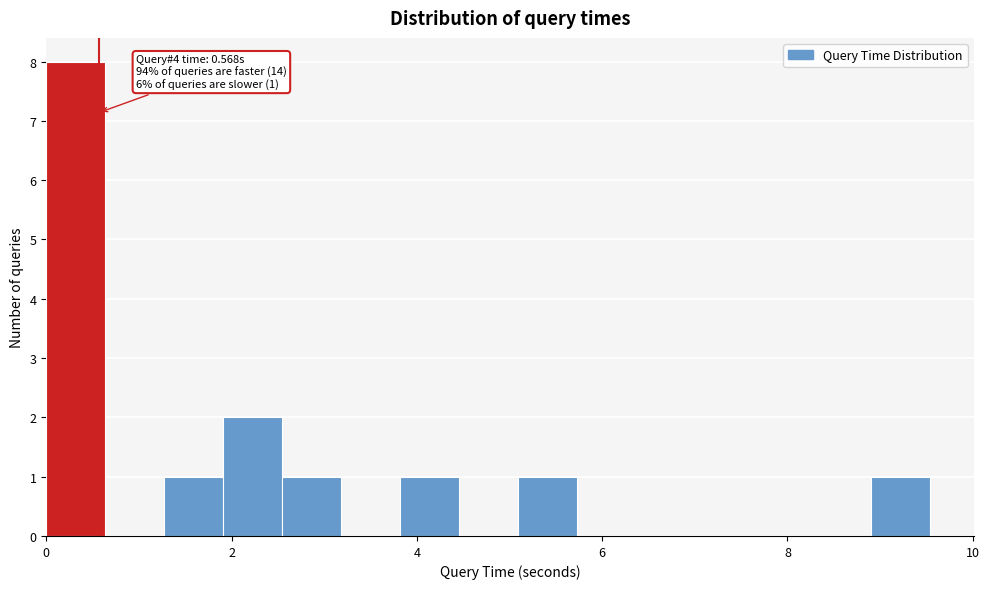

Around what value on the x-axis is the tallest bar? Give the approximate position of its centre, as read against the axis.

0.4